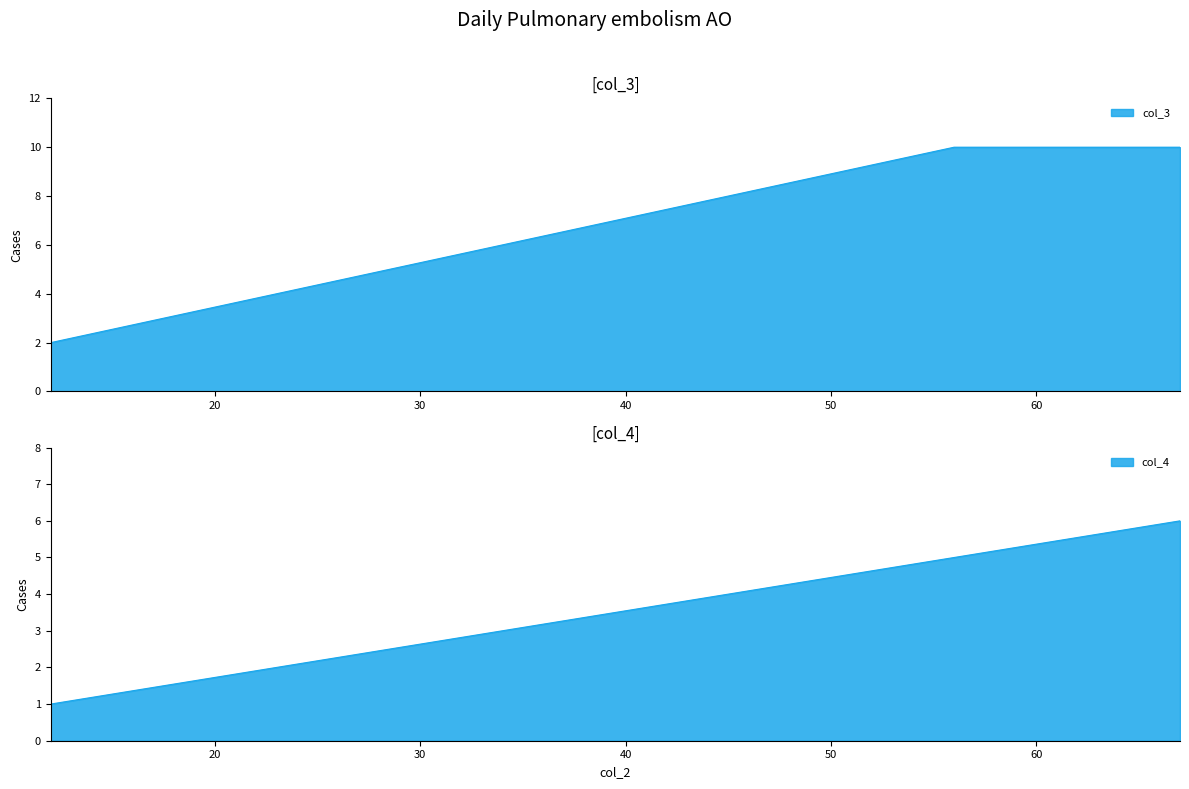

At which category is the sum across all series the highest?

67